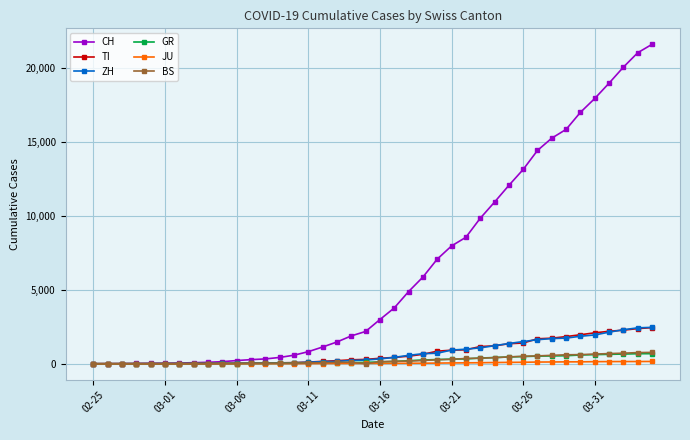

Which series has the largest total across all categories?

CH